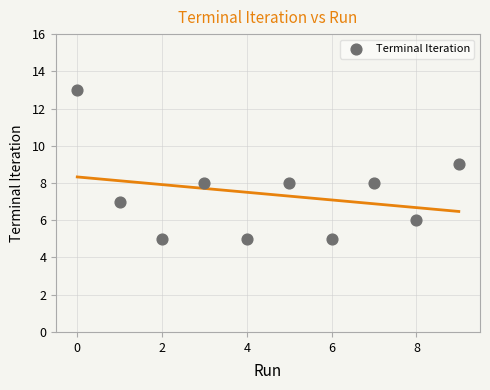

What is the average Y value?

7